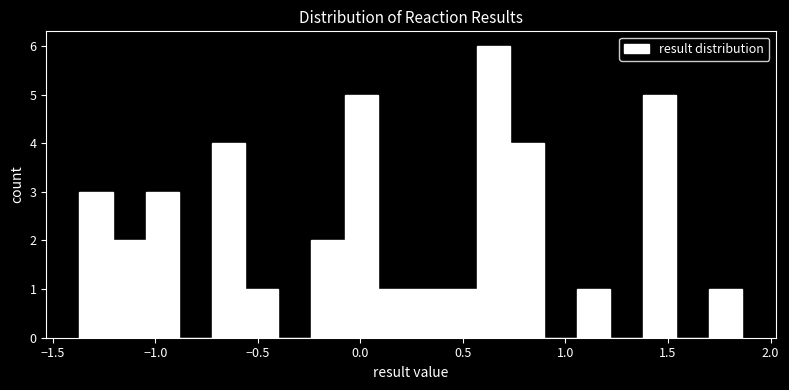

Read against the x-axis, roughly where is the centre of the tallest bar?

0.65